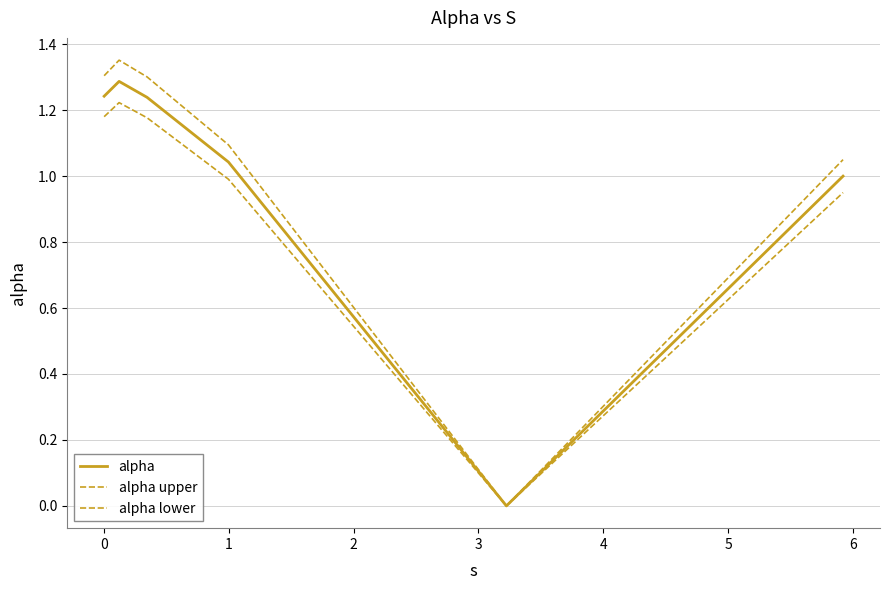

In alpha, how many points are higher than both neighbors (excluding endpoints)?

1